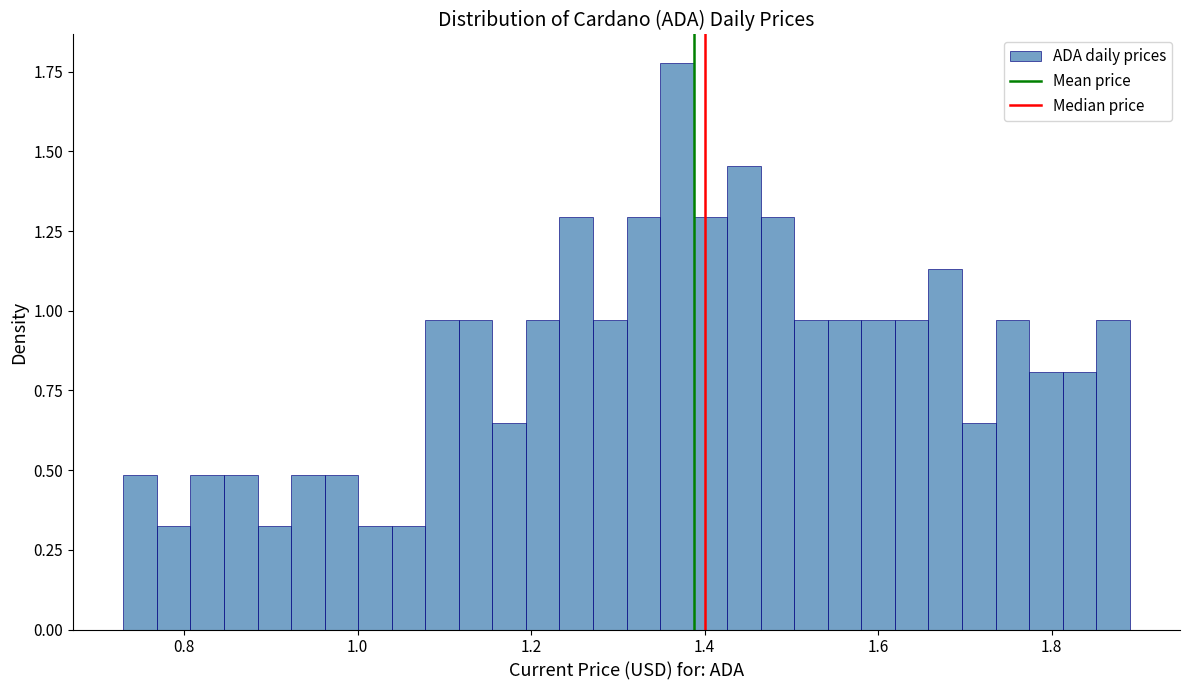

Around what value on the x-axis is the tallest bar? Give the approximate position of its centre, as read against the axis.

1.36